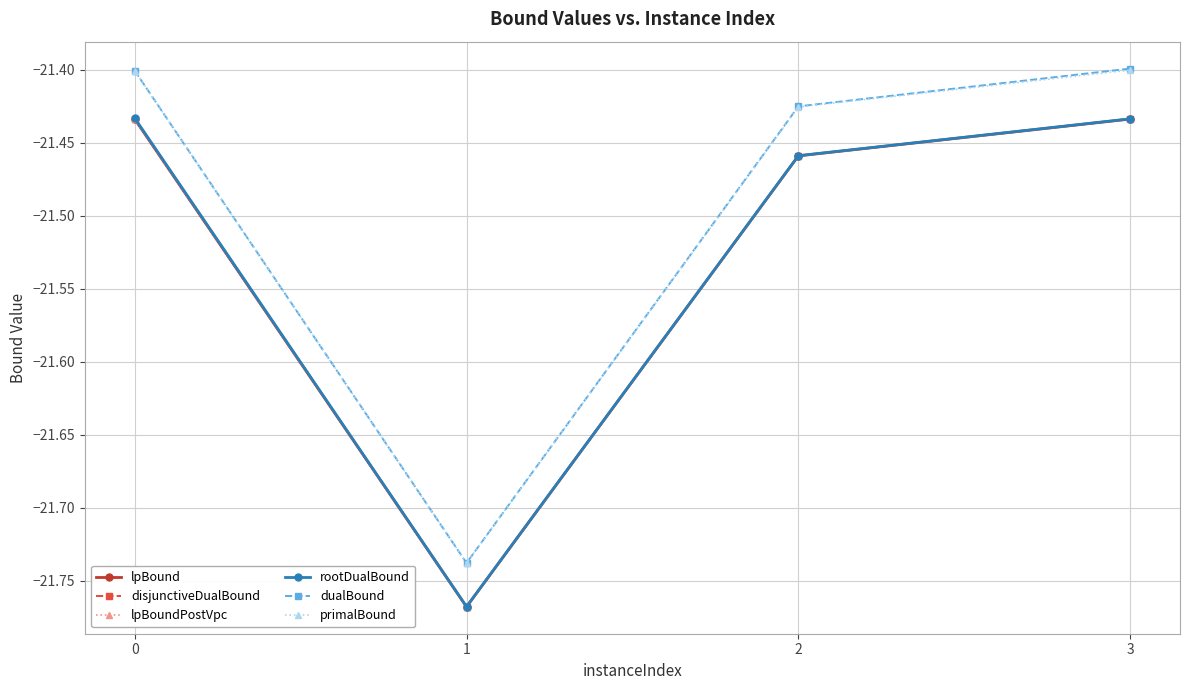

Reading right to left, list all the values displayed in this chart.

lpBound: 3=-21.4	2=-21.5	1=-21.8	0=-21.4
disjunctiveDualBound: 3=-21.4	2=-21.5	1=-21.8	0=-21.4
lpBoundPostVpc: 3=-21.4	2=-21.5	1=-21.8	0=-21.4
rootDualBound: 3=-21.4	2=-21.5	1=-21.8	0=-21.4
dualBound: 3=-21.4	2=-21.4	1=-21.7	0=-21.4
primalBound: 3=-21.4	2=-21.4	1=-21.7	0=-21.4